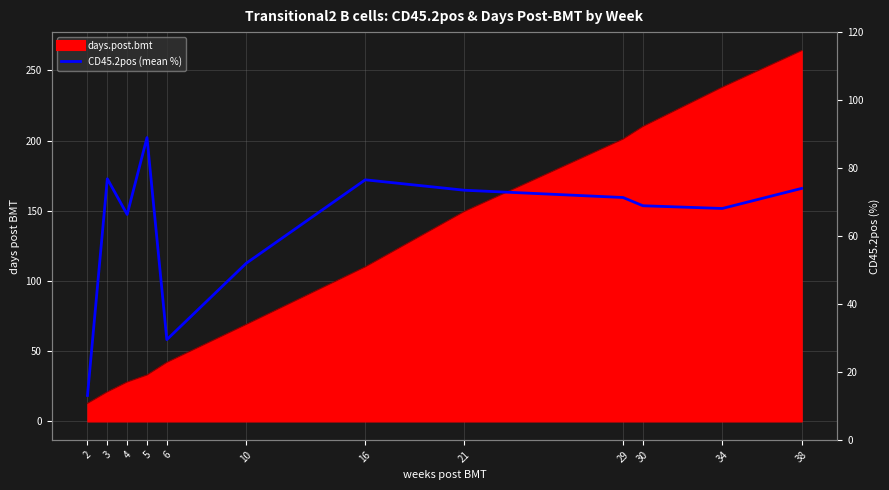

What is the smallest value displayed?

13.1